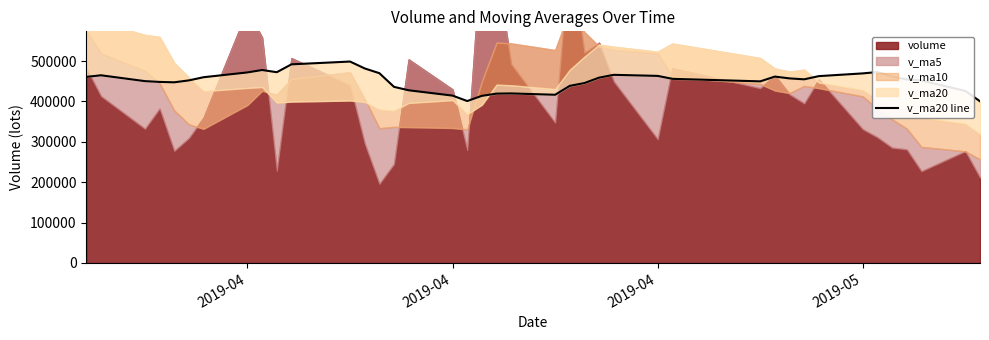

The chart shows a value of 314678.0 at 12. True or false?

False